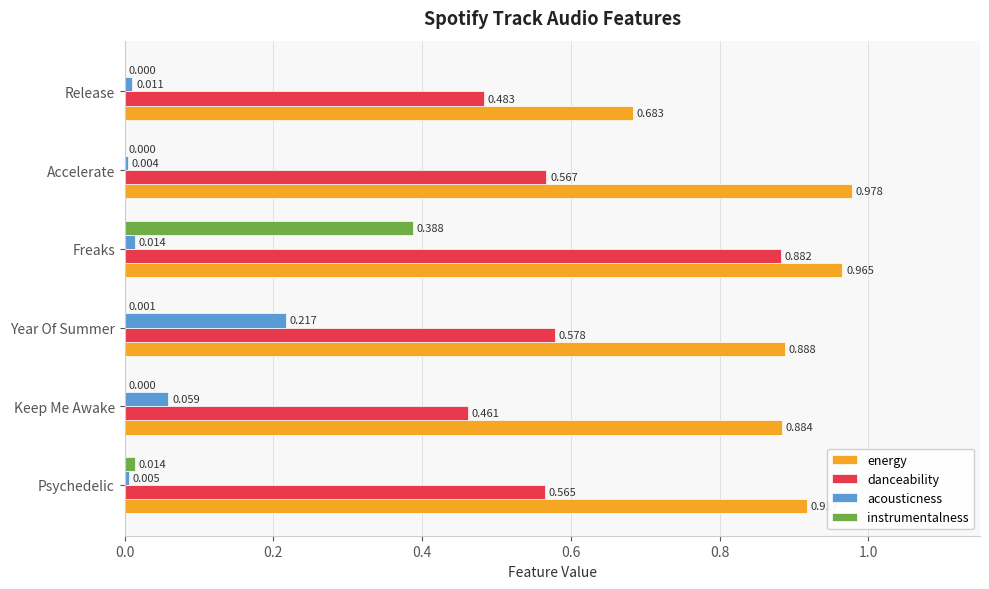

At which label is acousticness closest to 0?

Accelerate